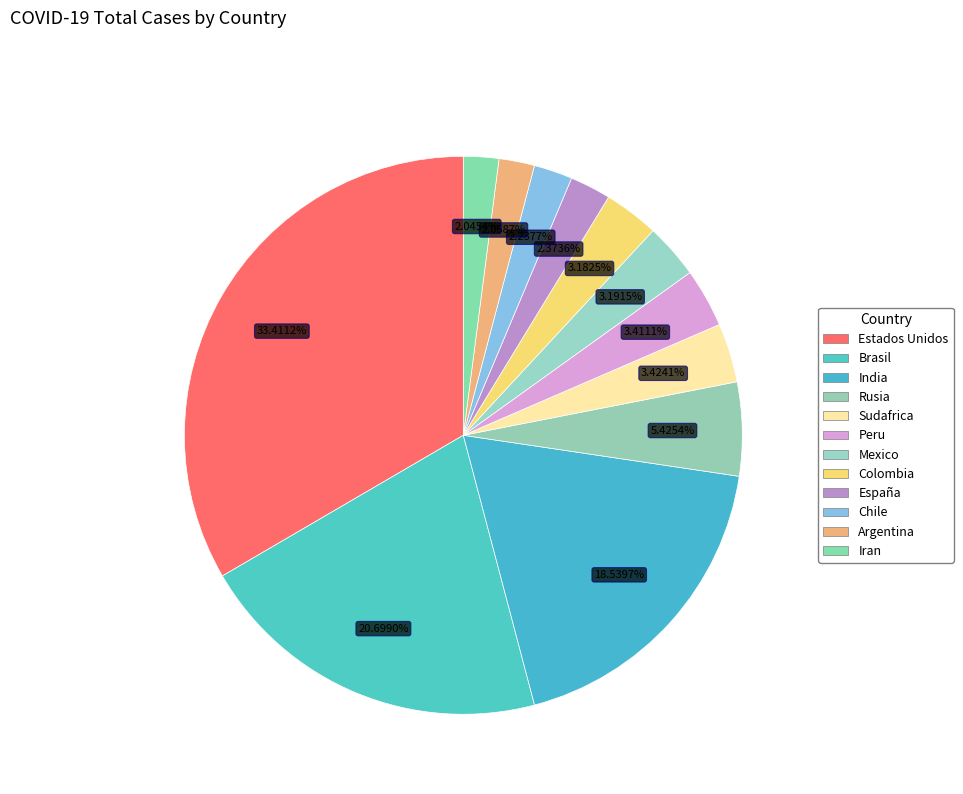

What percentage is the Peru slice, to the nearest percent?

3%